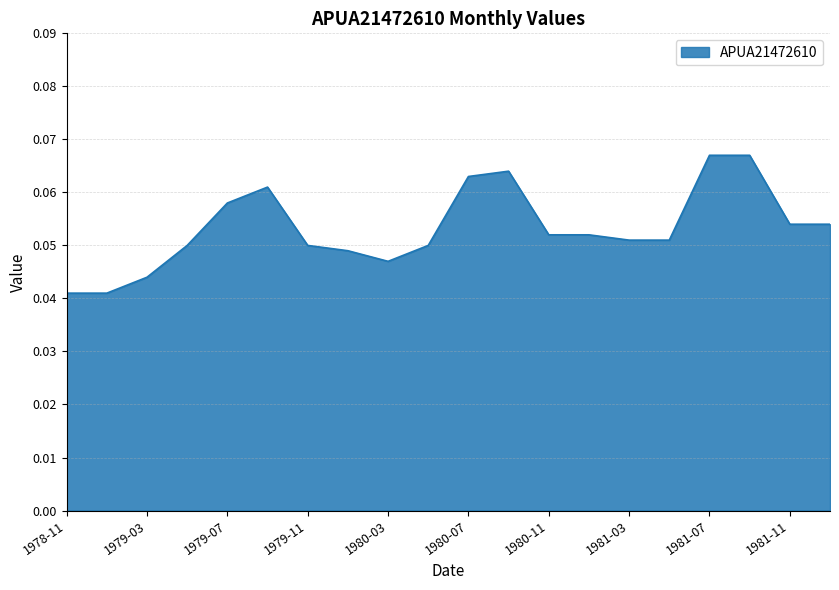

What is the label of the 11th point from the left?

1980-07